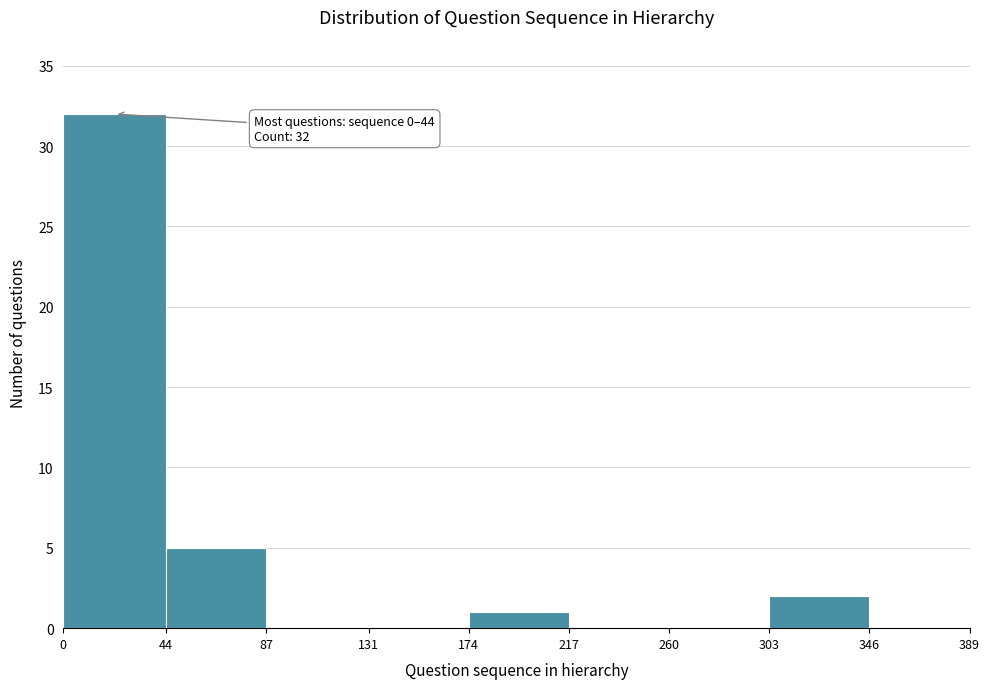

Over which range of the x-axis is the bar tallest?

0 to 44